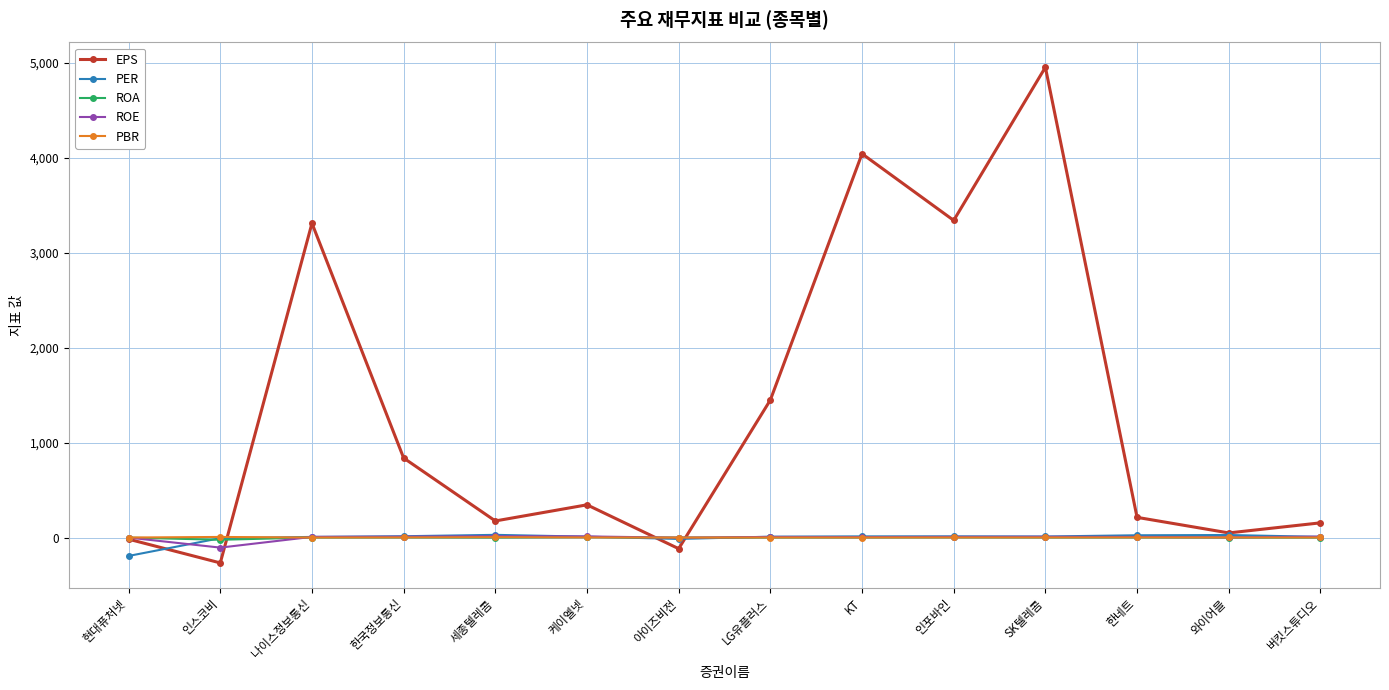

What is the average value of the ROE series?

-1.0